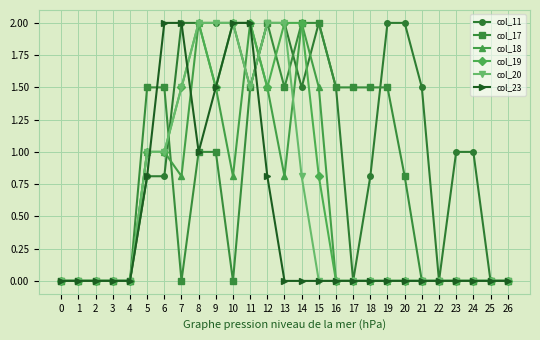

What is the maximum value for col_20?

2.0